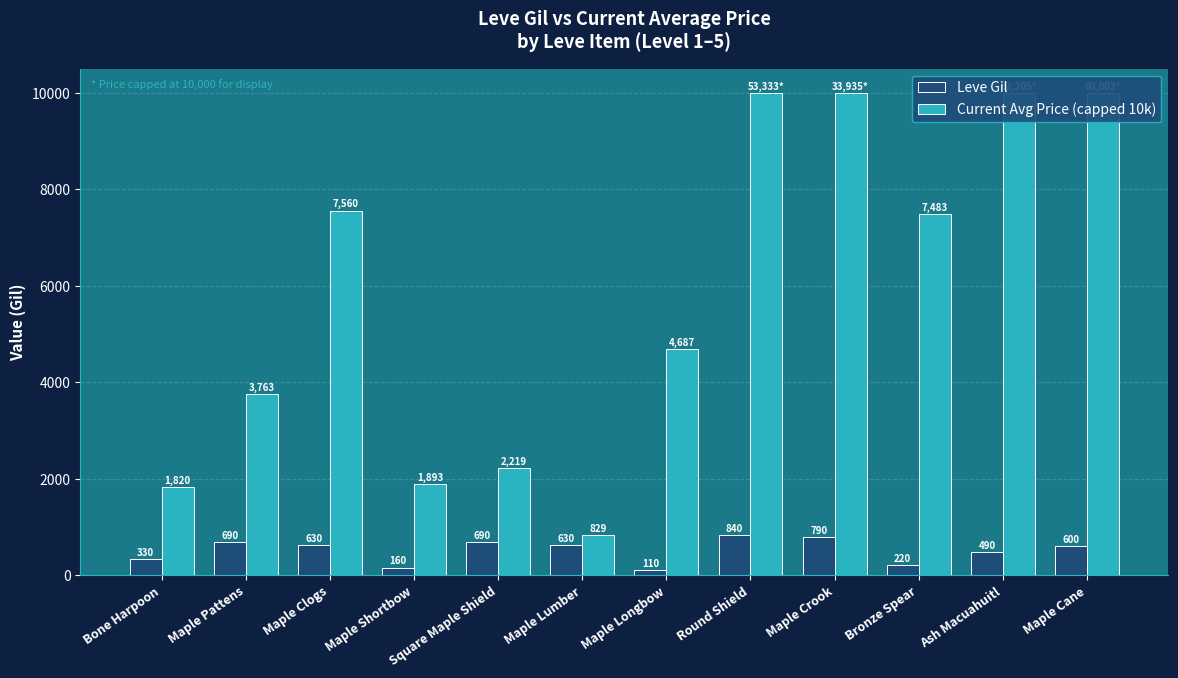

Reading left to right, transcribe all the data shown in this chart.

Leve Gil: Bone Harpoon=330	Maple Pattens=690	Maple Clogs=630	Maple Shortbow=160	Square Maple Shield=690	Maple Lumber=630	Maple Longbow=110	Round Shield=840	Maple Crook=790	Bronze Spear=220	Ash Macuahuitl=490	Maple Cane=600
Current Avg Price (capped 10k): Bone Harpoon=1820	Maple Pattens=3763	Maple Clogs=7560	Maple Shortbow=1893	Square Maple Shield=2219	Maple Lumber=829	Maple Longbow=4687	Round Shield=10000	Maple Crook=10000	Bronze Spear=7483	Ash Macuahuitl=10000	Maple Cane=10000